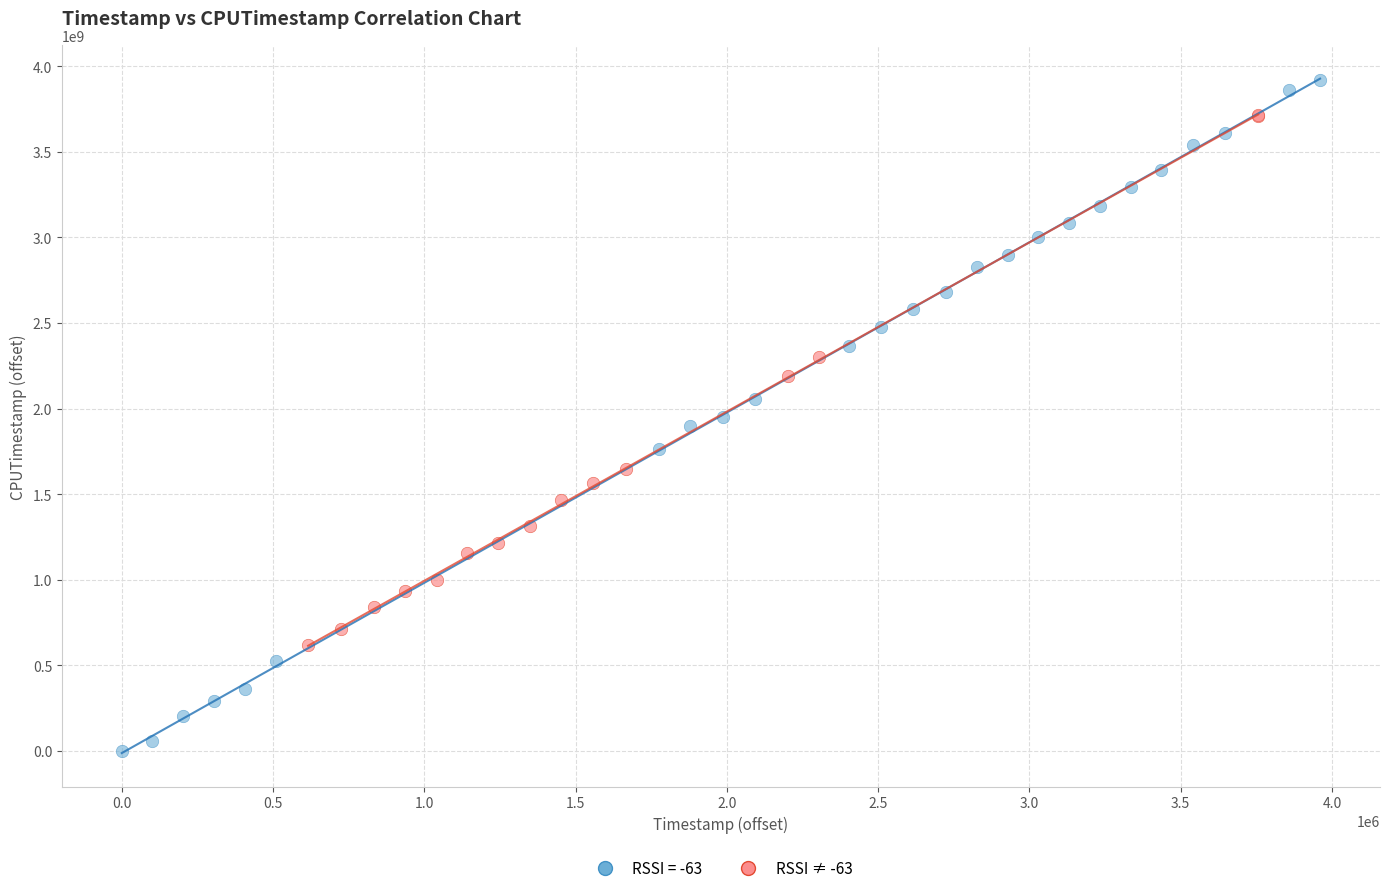

Which series contains the highest Y value?

RSSI = -63